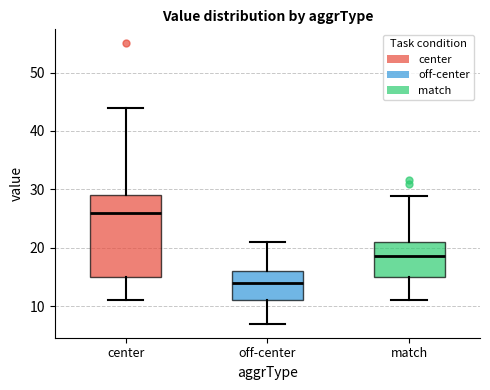

Which box has the highest median line?

center